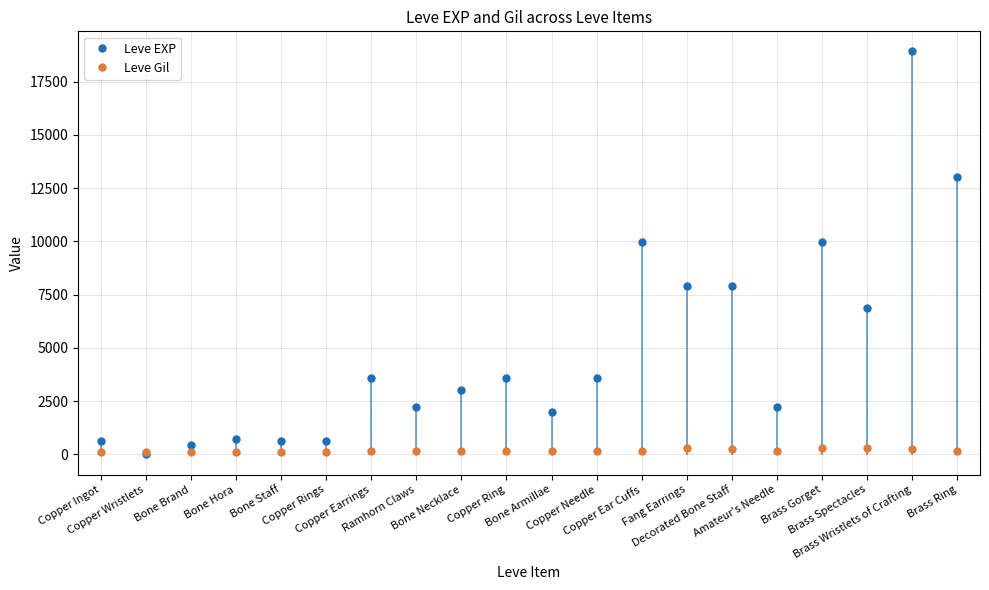

Which series ends up on top after the final intersection of Leve EXP and Leve Gil?

Leve EXP